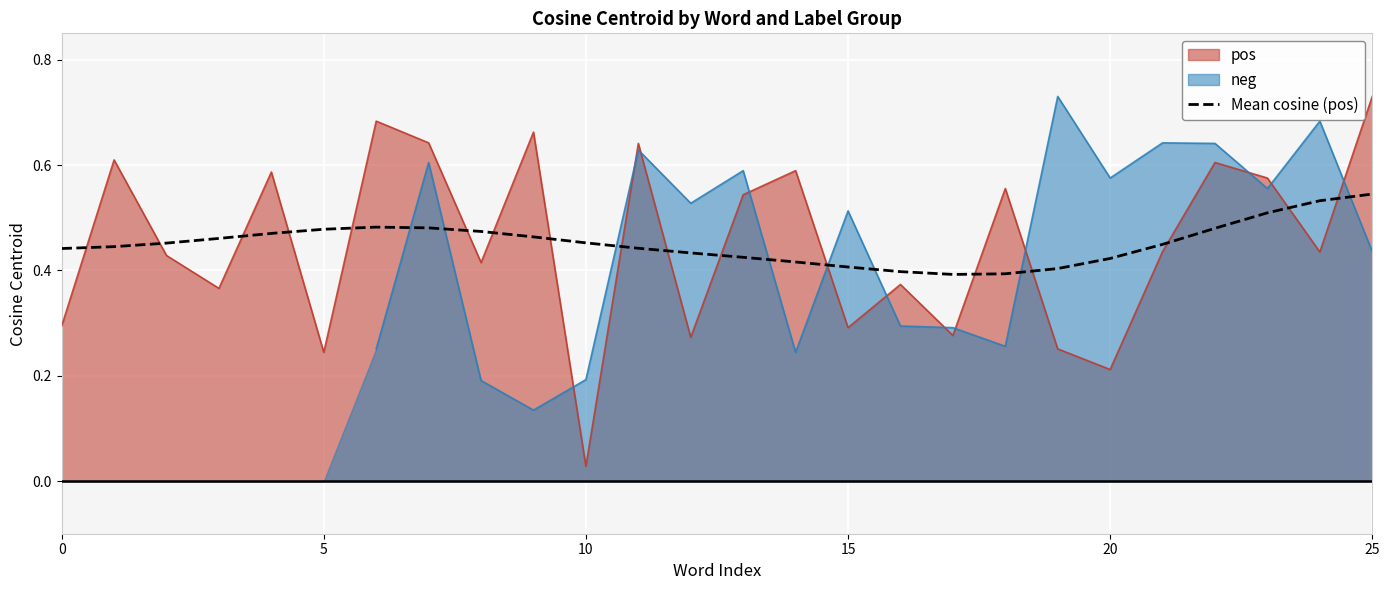

What is the label of the 18th point from the left?

17